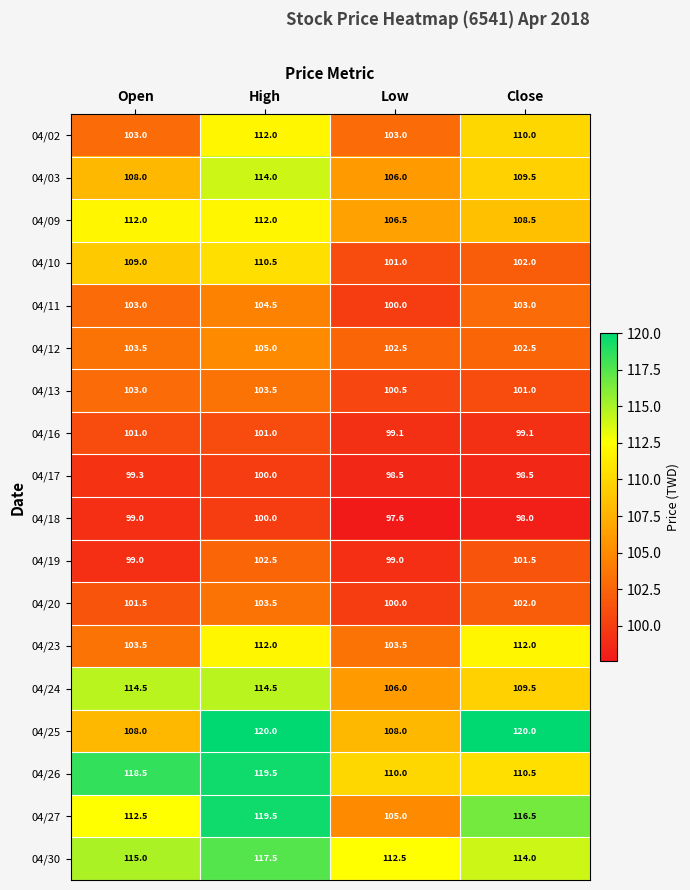

What is the difference between the maximum and minimum values in the 04/09 series?

5.5